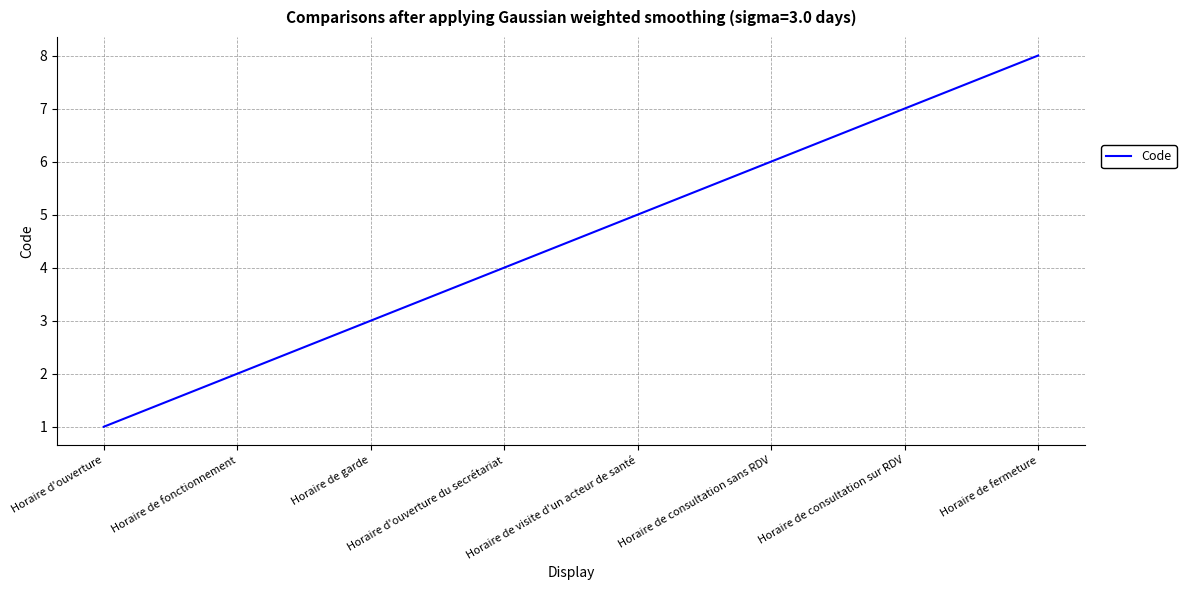

What is the greatest value displayed?

8